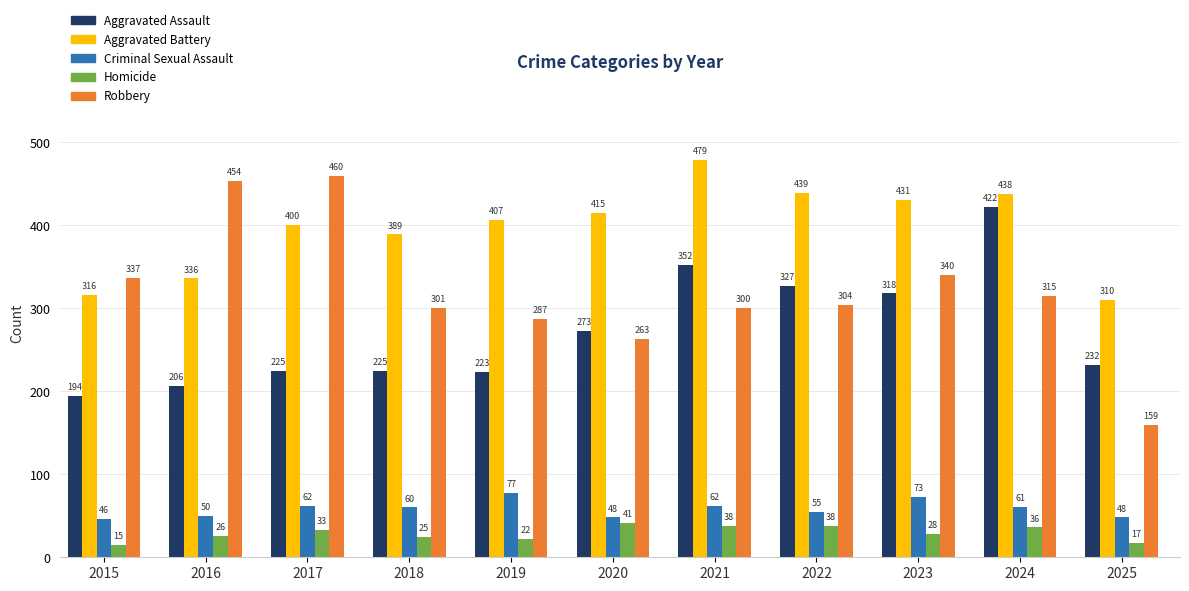

At which label does Robbery reach its minimum?

2025